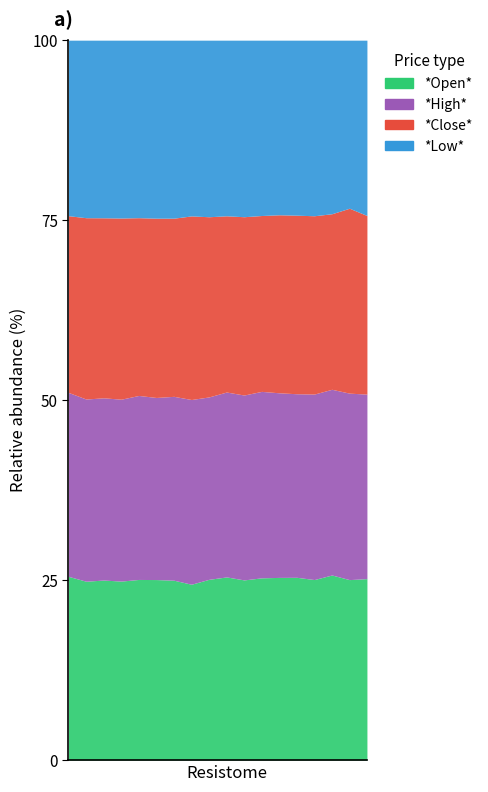

True or false: Open and Low intersect in this chart.

False